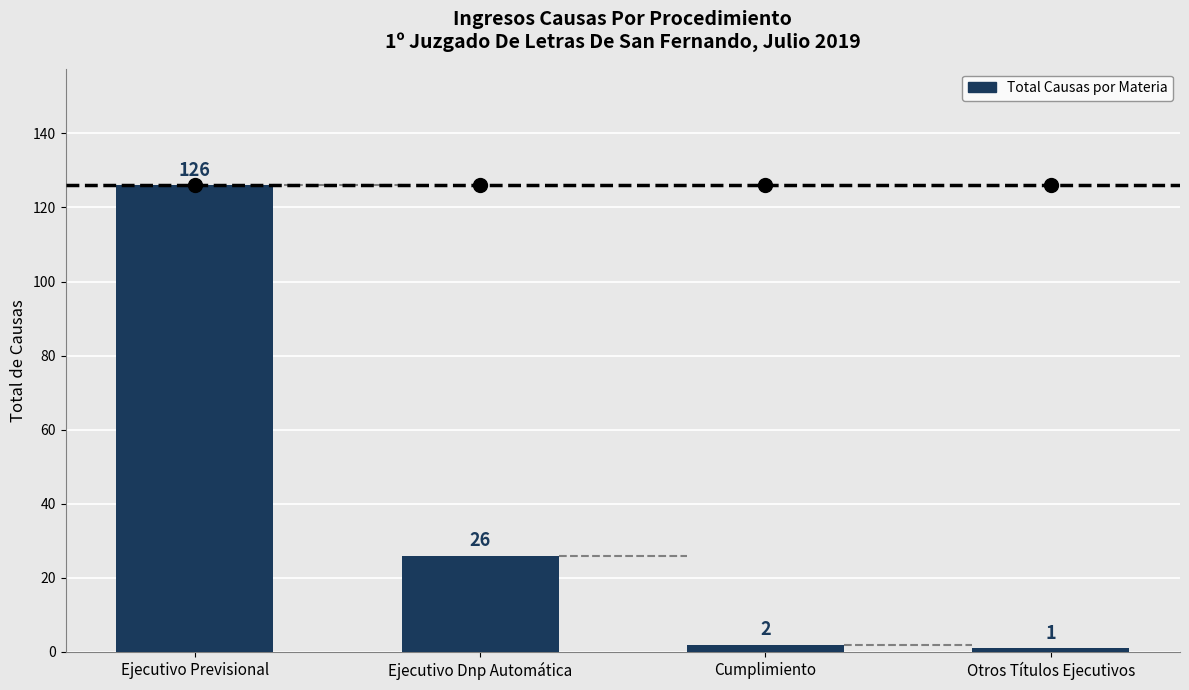

Which category has the highest value across all series?

Ejecutivo Previsional